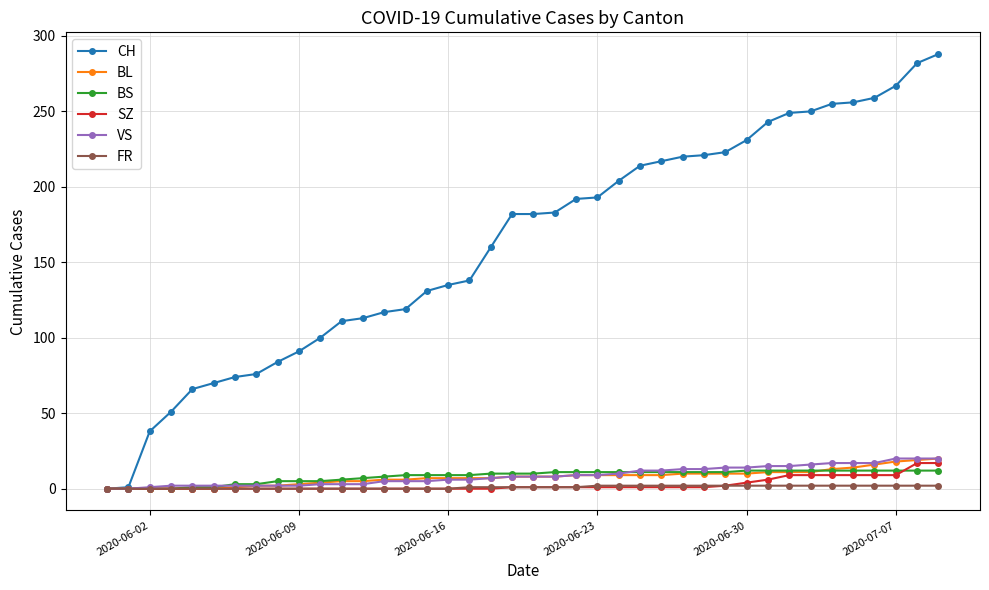

What is the greatest value displayed?

288